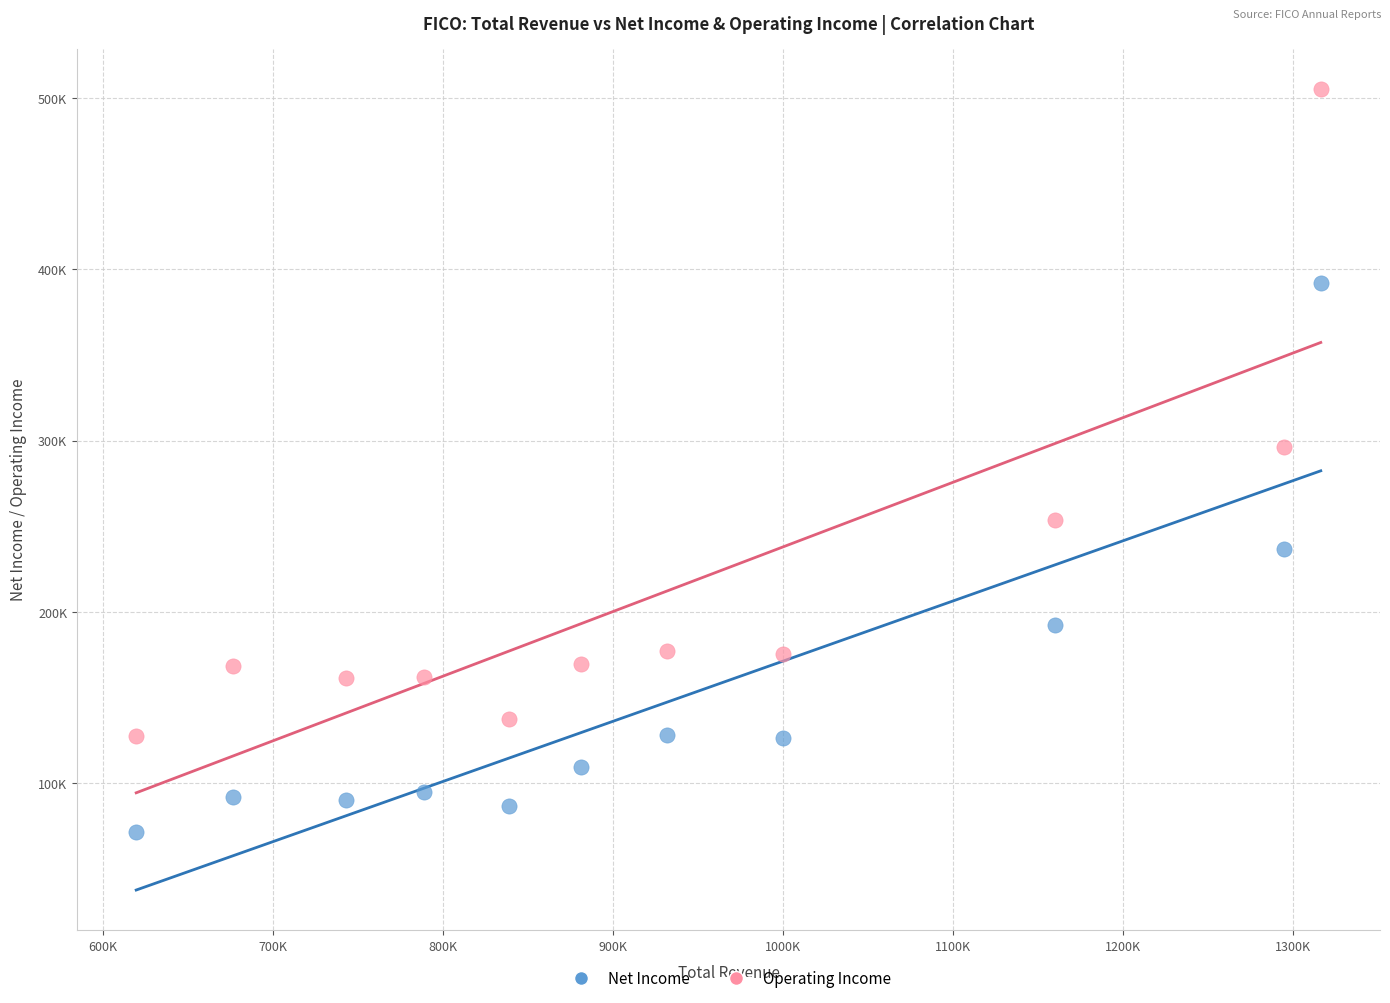

Which series reaches the maximum Y coordinate?

Operating Income